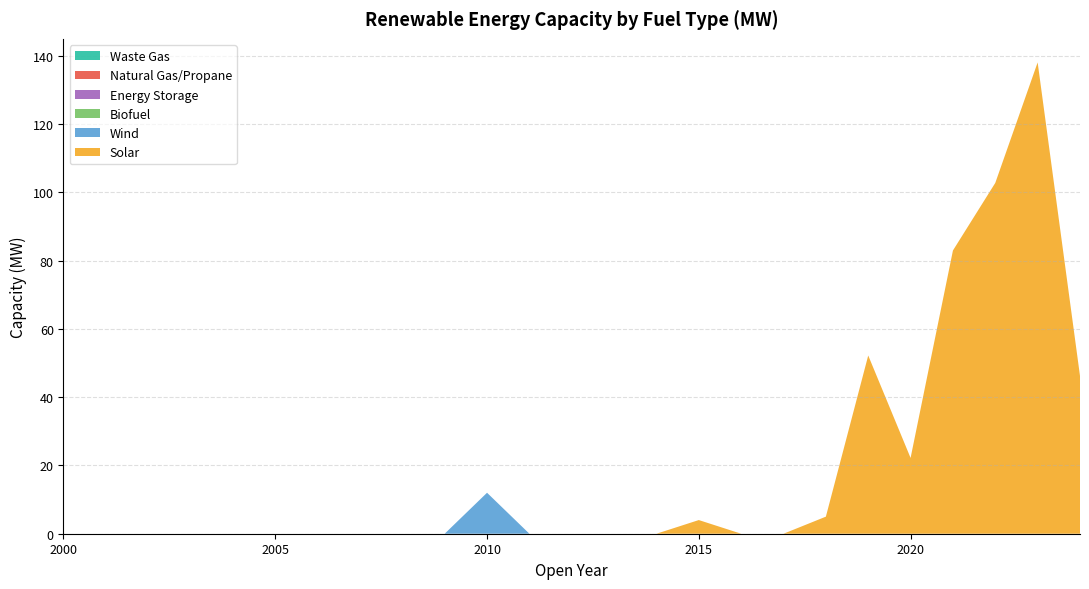

Reading left to right, list all the values displayed in this chart.

Solar: 0.0	0.0	0.0	0.0	0.0	0.0	0.0	0.0	0.0	0.0	0.0	0.0	0.0	0.0	0.0	4.0	0.0	0.0	5.0	52.2	22.2	83.0	102.8	138.0	46.2
Wind: 0.0	0.0	0.0	0.0	0.0	0.0	0.0	0.0	0.0	0.0	12.0	0.0	0.0	0.0	0.0	0.0	0.0	0.0	0.0	0.0	0.0	0.0	0.0	0.0	0.0
Biofuel: 0.0	0.0	0.0	0.0	0.0	0.0	0.0	0.0	0.0	0.0	0.0	0.0	0.0	0.0	0.0	0.0	0.0	0.0	0.0	0.0	0.0	0.0	0.0	0.0	0.0
Energy Storage: 0.0	0.0	0.0	0.0	0.0	0.0	0.0	0.0	0.0	0.0	0.0	0.0	0.0	0.0	0.0	0.0	0.0	0.0	0.0	0.0	0.0	0.0	0.0	0.0	0.0
Natural Gas/Propane: 0.0	0.0	0.0	0.0	0.0	0.0	0.0	0.0	0.0	0.0	0.0	0.0	0.0	0.0	0.0	0.0	0.0	0.0	0.0	0.0	0.0	0.0	0.0	0.0	0.0
Waste Gas: 0.0	0.0	0.0	0.0	0.0	0.0	0.0	0.0	0.0	0.0	0.0	0.0	0.0	0.0	0.0	0.0	0.0	0.0	0.0	0.0	0.0	0.0	0.0	0.0	0.0